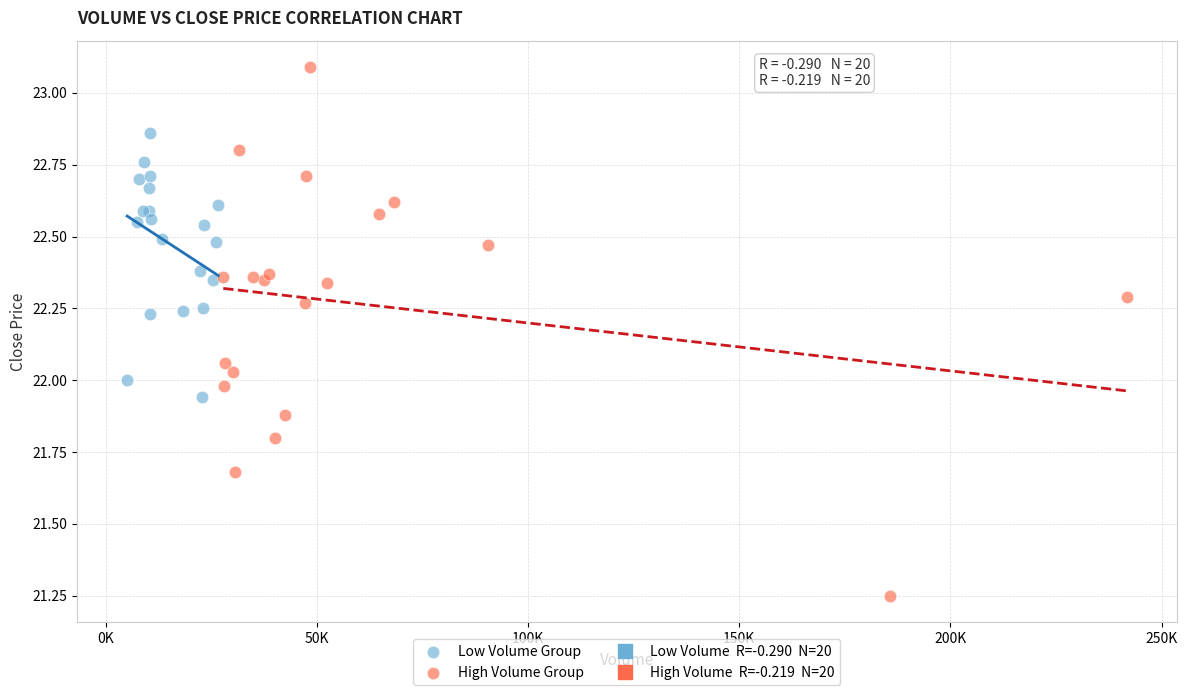

Which series contains the highest Y value?

High Volume Group